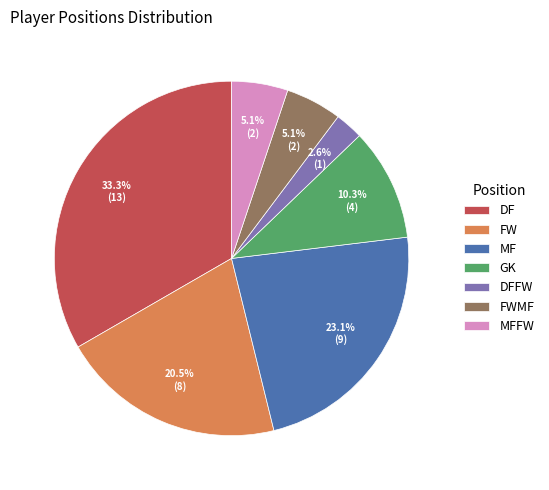

Is there a majority slice in this chart?

No